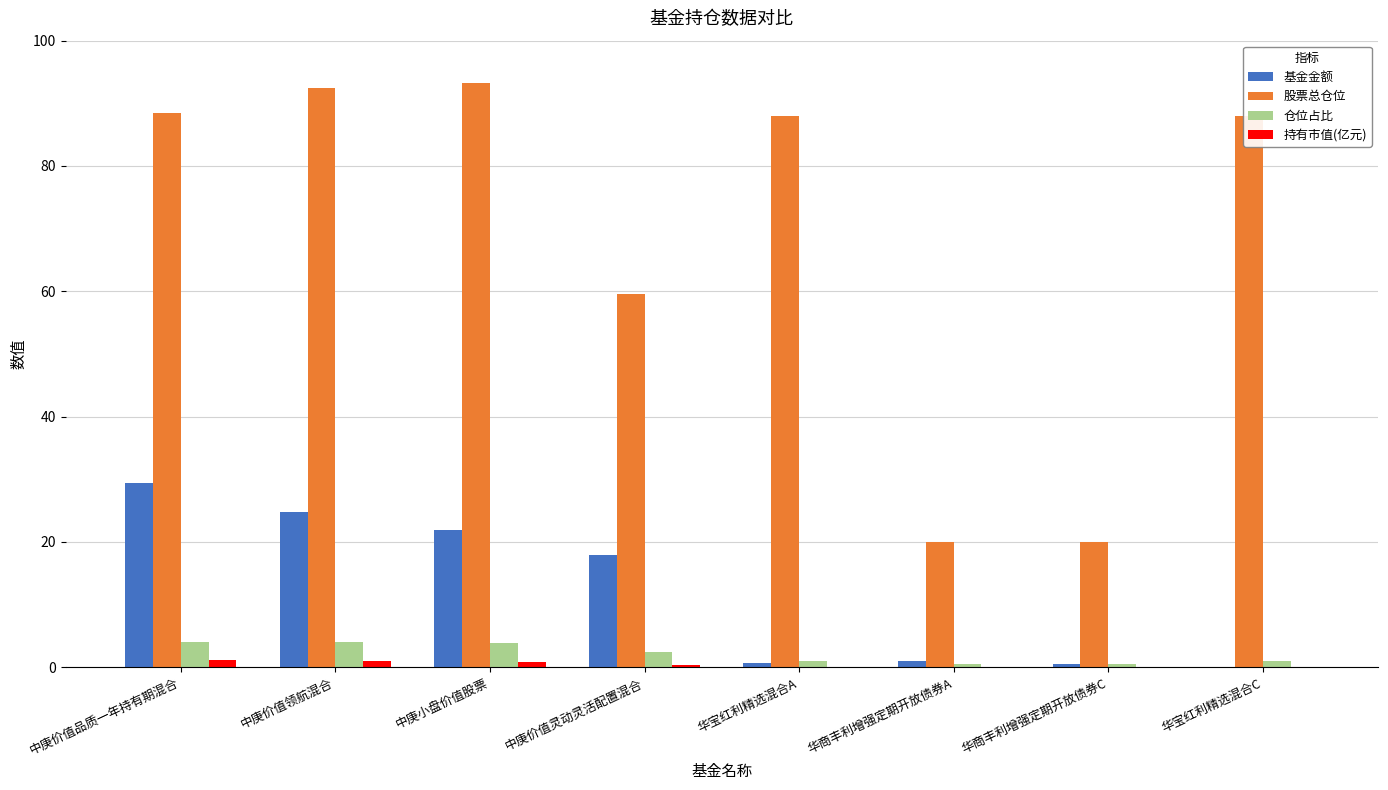

What is the greatest value displayed?

93.3